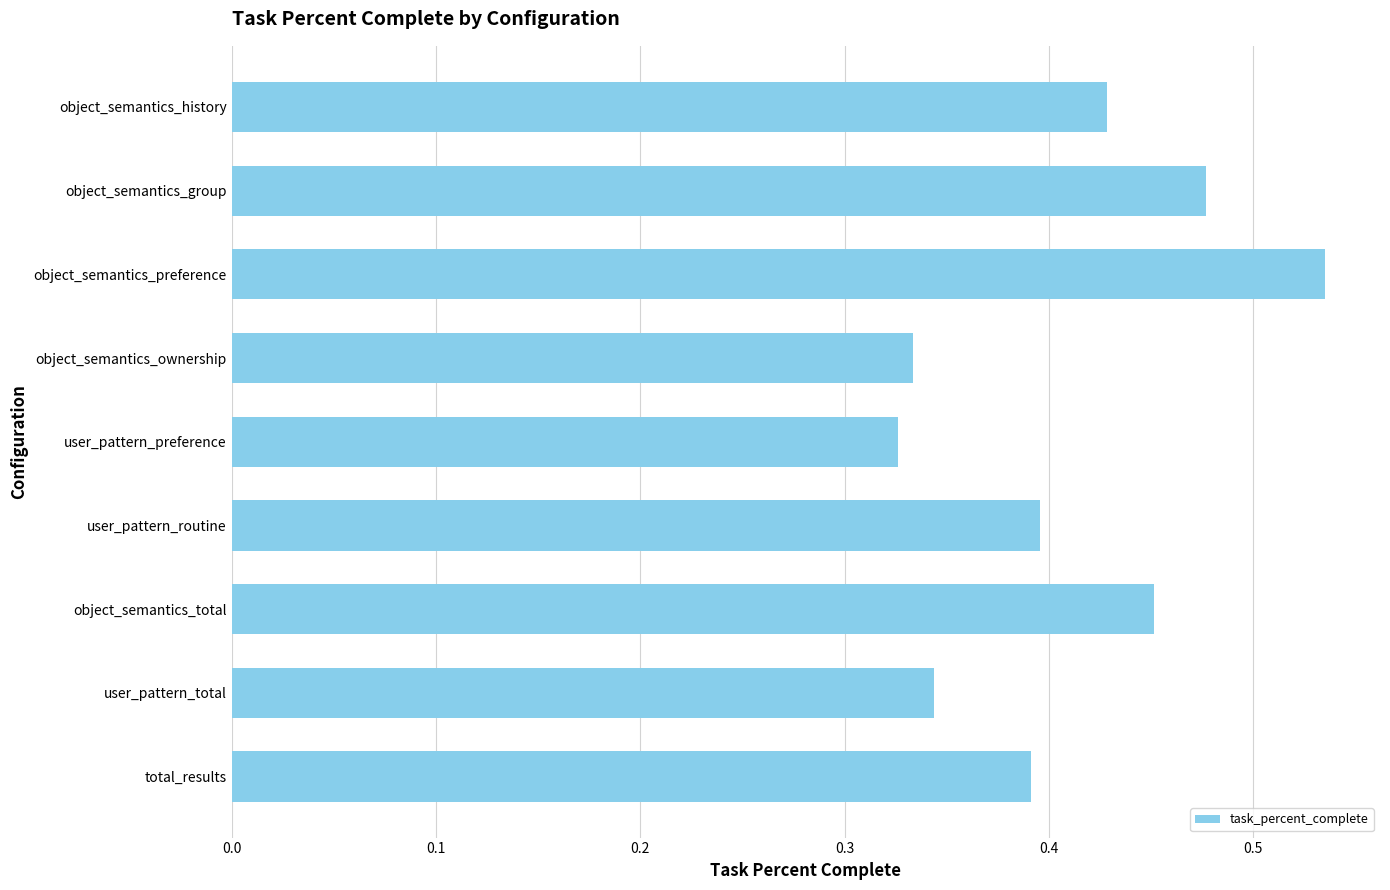

What is the sum of all values?

3.7